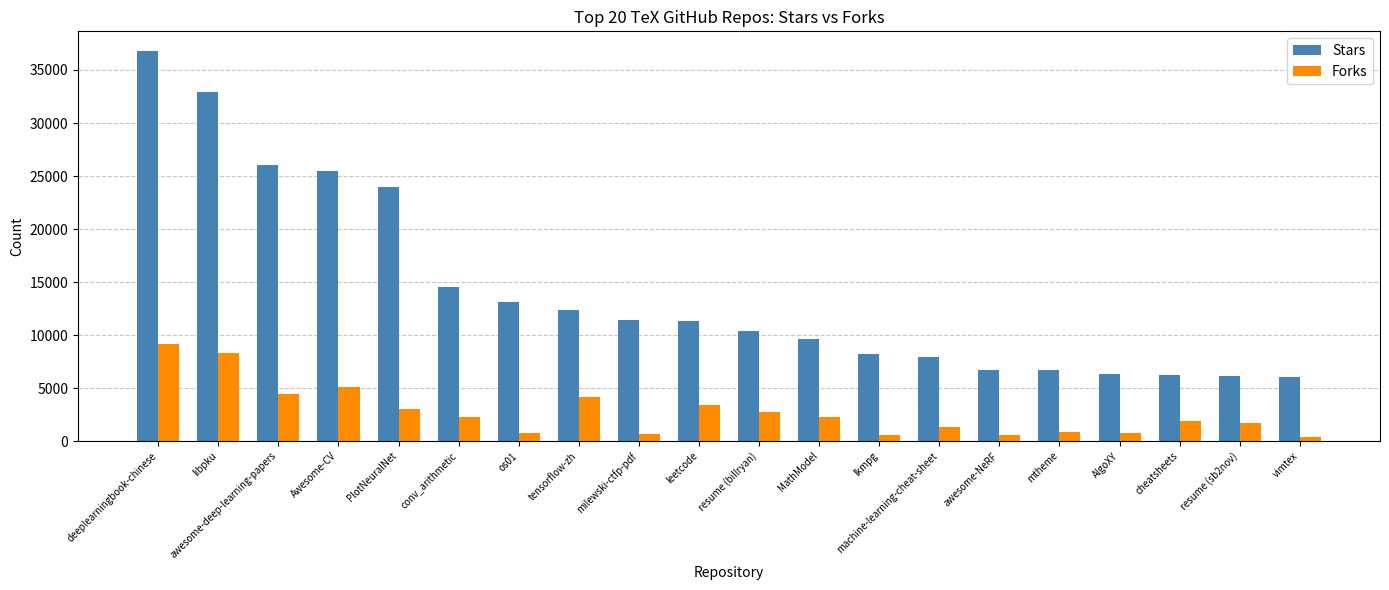

How many data points in Stars are less than 11344?

10